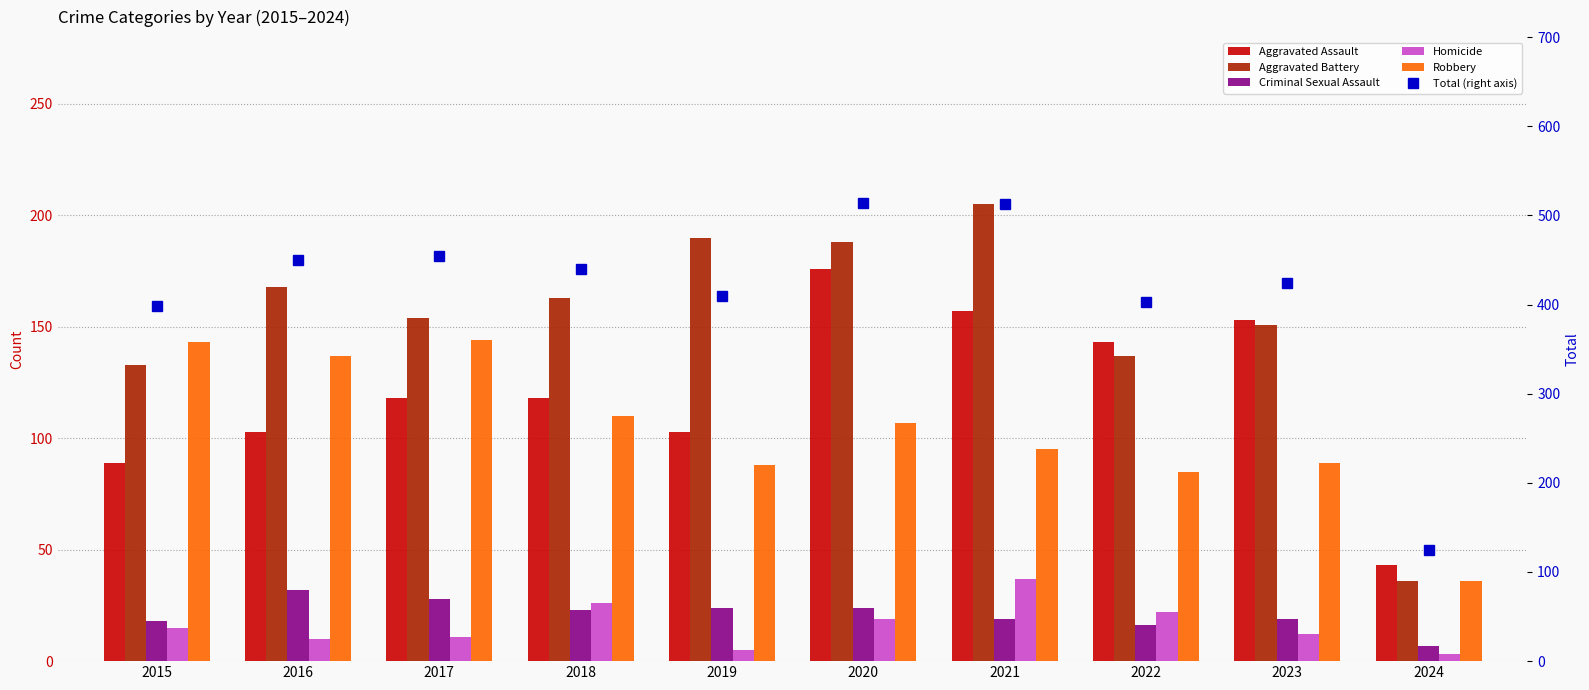

What are all the series names shown in the legend?

Aggravated Assault, Aggravated Battery, Criminal Sexual Assault, Homicide, Robbery, Total (right axis)